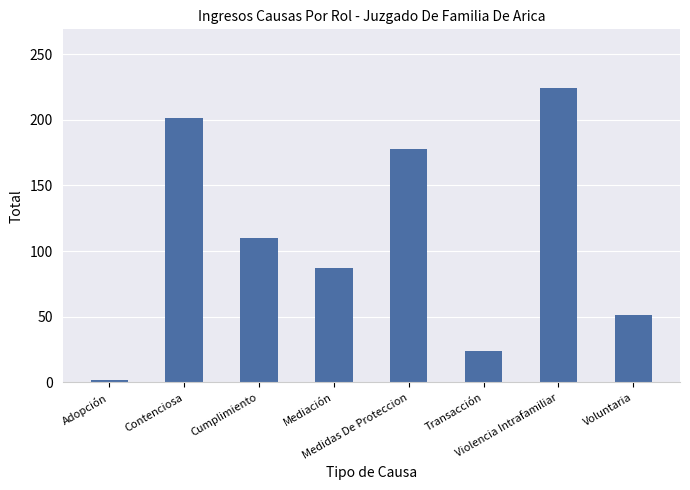

What position from the right is Medidas De Proteccion?

4